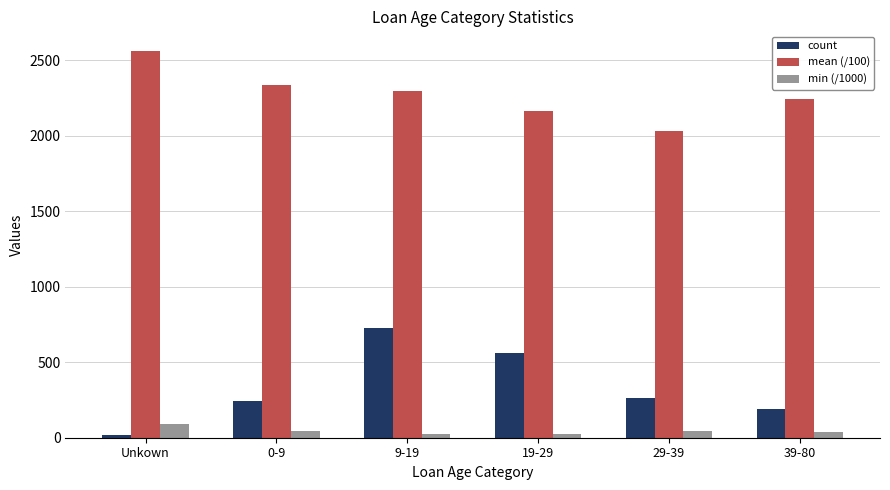

Does the chart contain any negative values?

No